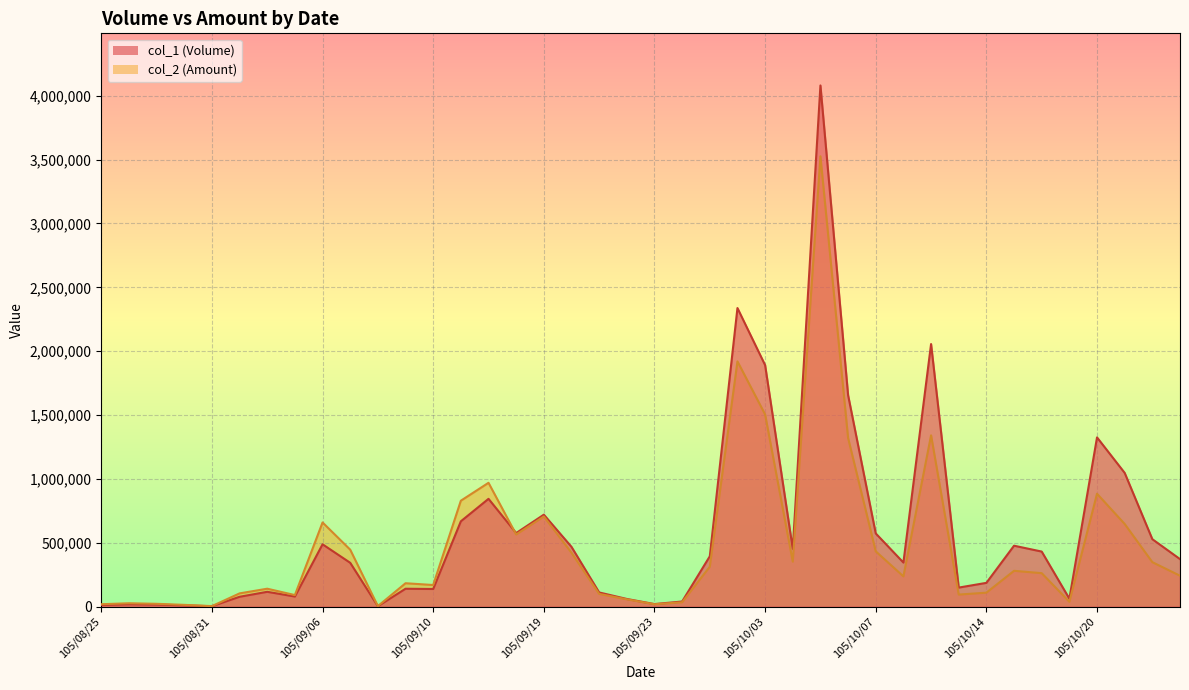

At which label does col_2 reach its peak?

105/10/05